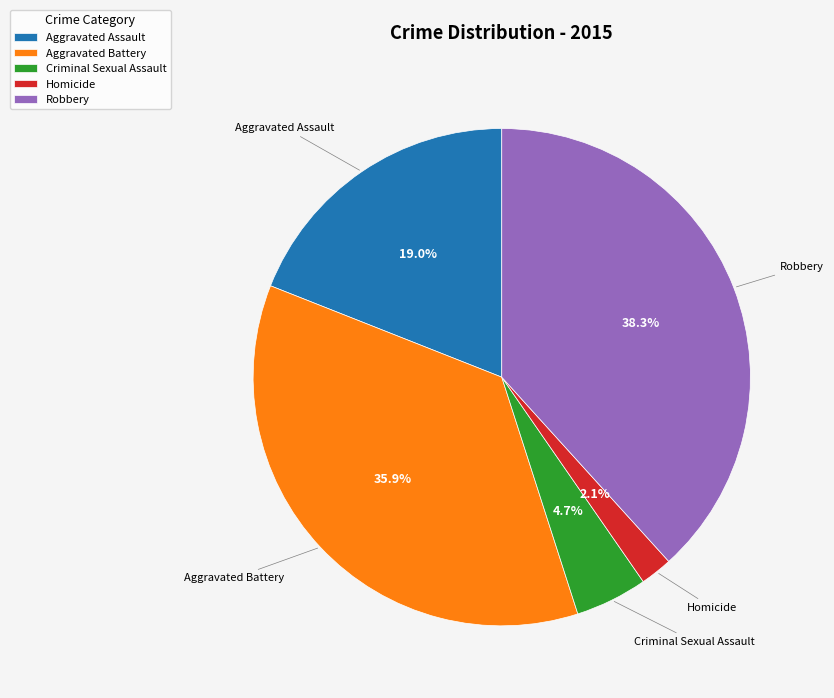

To the nearest percent, what portion does Aggravated Assault represent?

19%